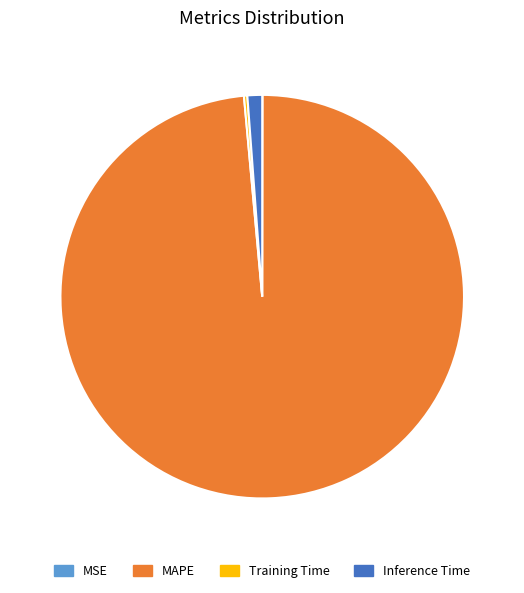

What is the largest slice in the pie chart?

MAPE